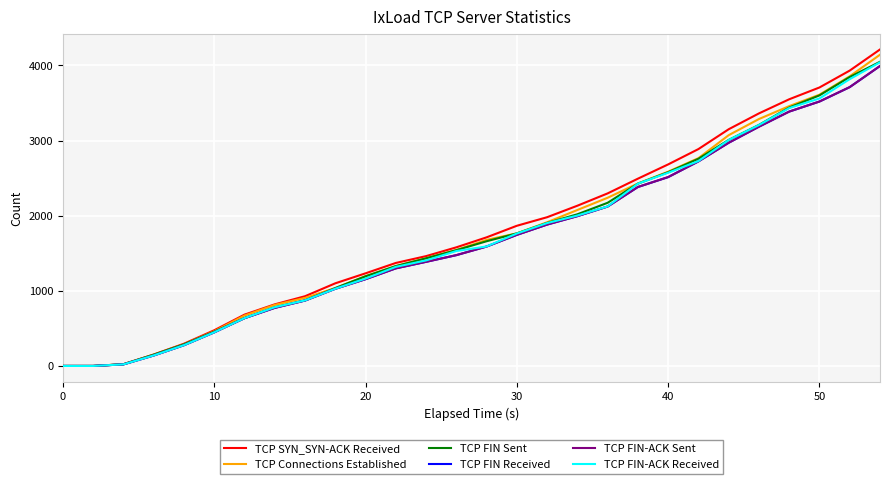

Which series has the widest spread of values?

TCP SYN_SYN-ACK Received